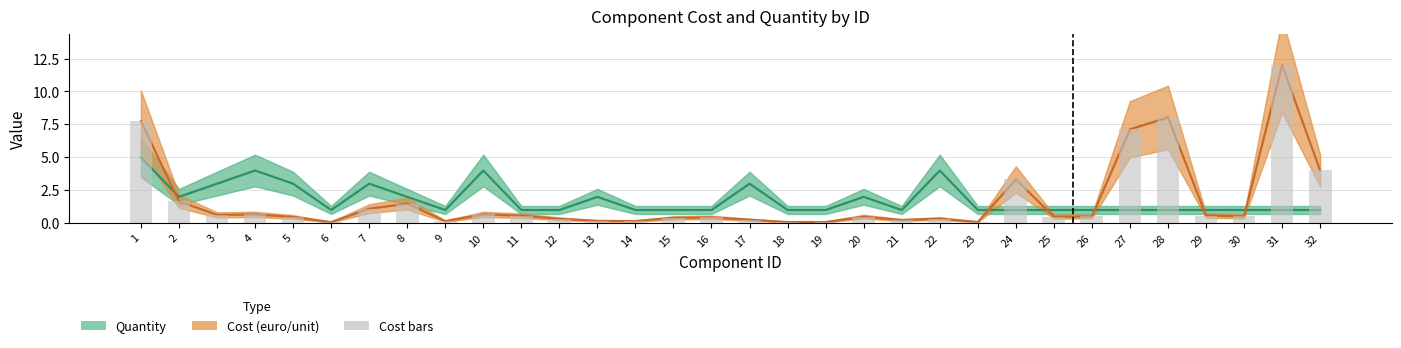

What are all the series names shown in the legend?

Quantity, Cost (euro/unit), Cost bars